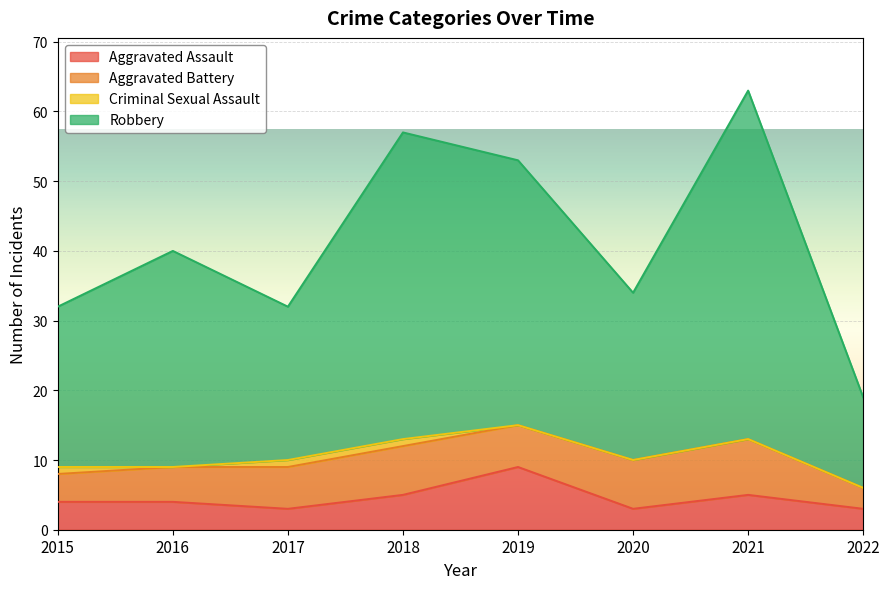

At which category is the sum across all series the highest?

2021